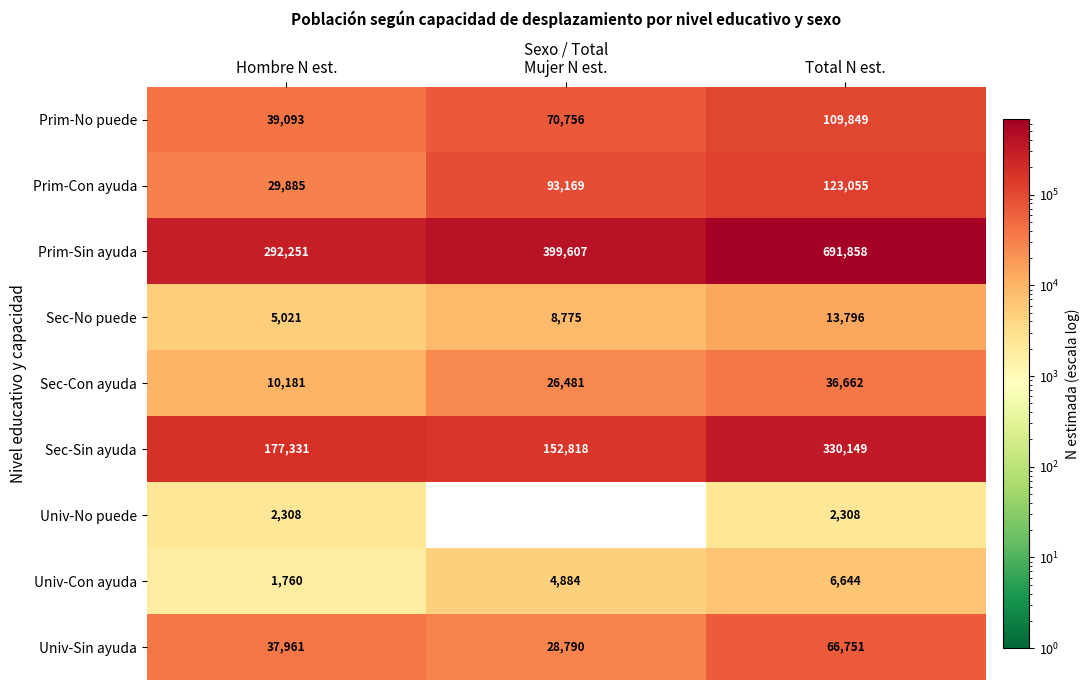

What is the sum of the Univ-No puede values at Hombre N est. and Total N est.?

4616